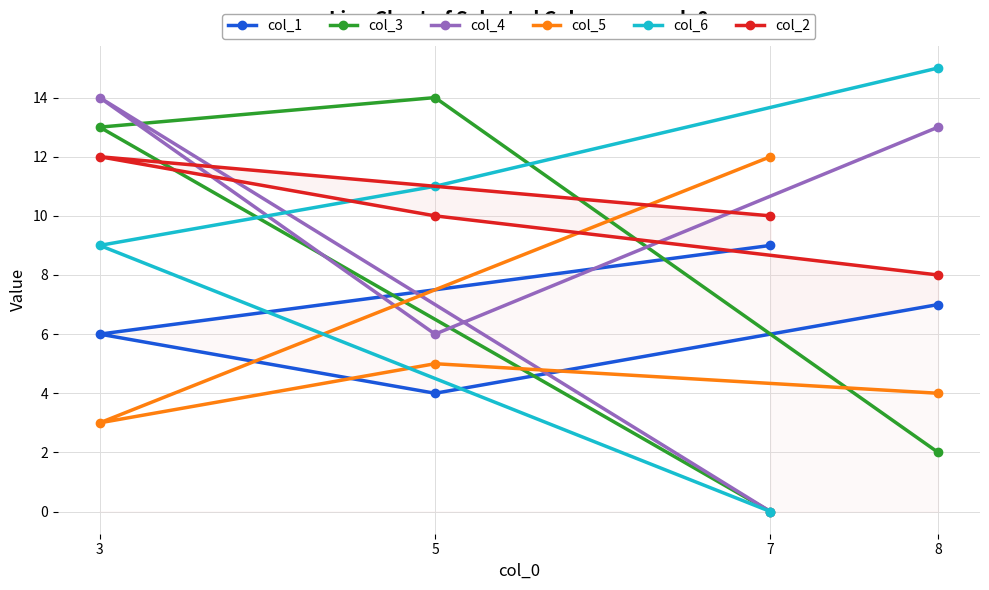

True or false: col_5 has a value of 2 at 8.

False